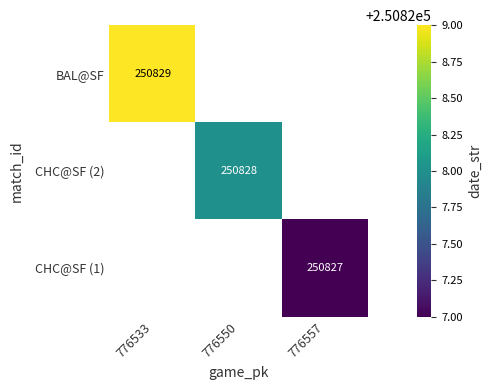

The value of CHC@SF (2) at 776550 is 88408. True or false?

False